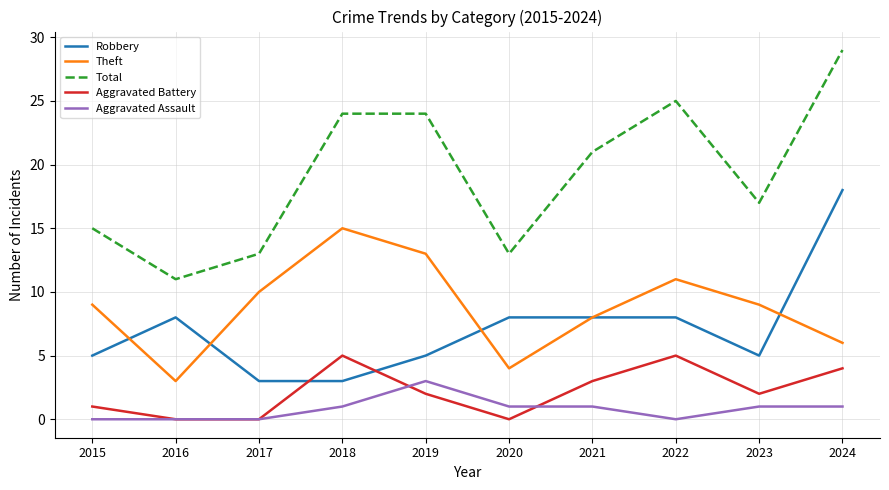

Reading left to right, transcribe all the data shown in this chart.

Robbery: 2015=5	2016=8	2017=3	2018=3	2019=5	2020=8	2021=8	2022=8	2023=5	2024=18
Theft: 2015=9	2016=3	2017=10	2018=15	2019=13	2020=4	2021=8	2022=11	2023=9	2024=6
Total: 2015=15	2016=11	2017=13	2018=24	2019=24	2020=13	2021=21	2022=25	2023=17	2024=29
Aggravated Battery: 2015=1	2016=0	2017=0	2018=5	2019=2	2020=0	2021=3	2022=5	2023=2	2024=4
Aggravated Assault: 2015=0	2016=0	2017=0	2018=1	2019=3	2020=1	2021=1	2022=0	2023=1	2024=1